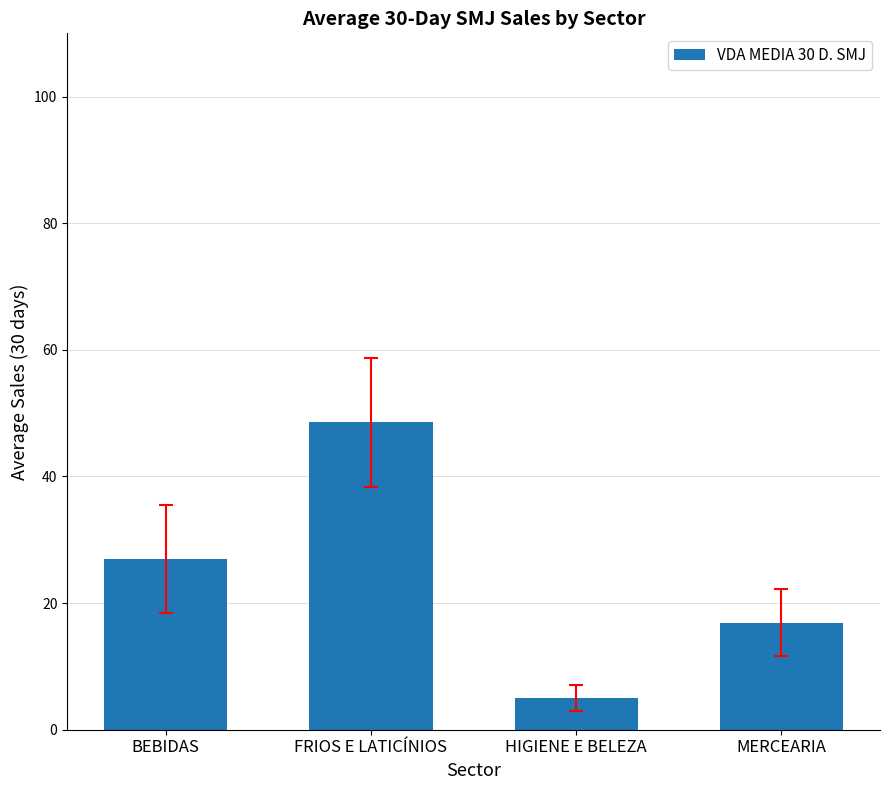

List the labels in order of value, smallest first.

HIGIENE E BELEZA, MERCEARIA, BEBIDAS, FRIOS E LATICÍNIOS